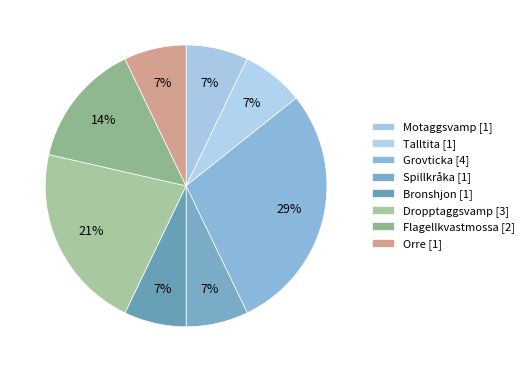

Count the number of slices in the pie.

8